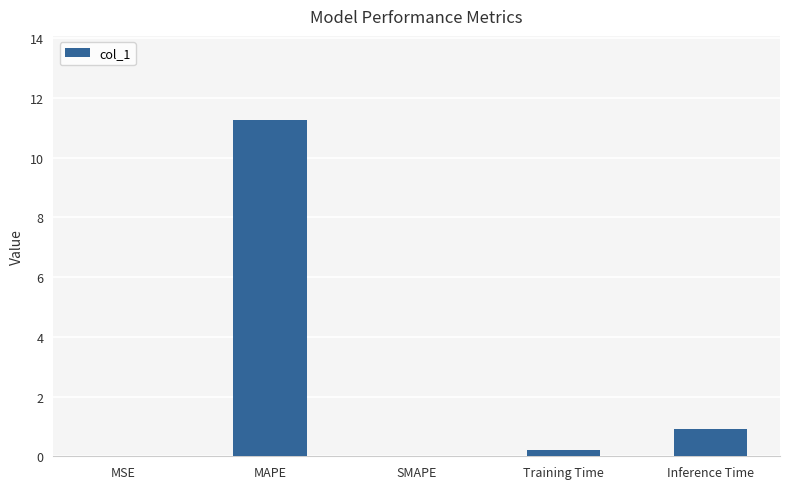

What value does the data have at Inference Time?

0.9